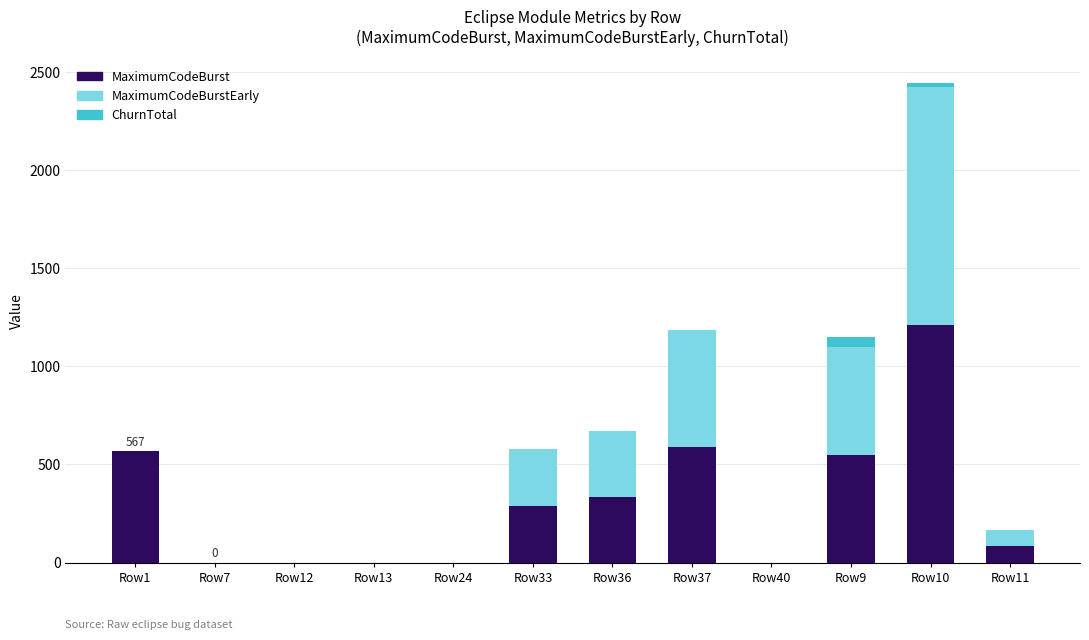

The value of MaximumCodeBurst at Row37 is 591. True or false?

True